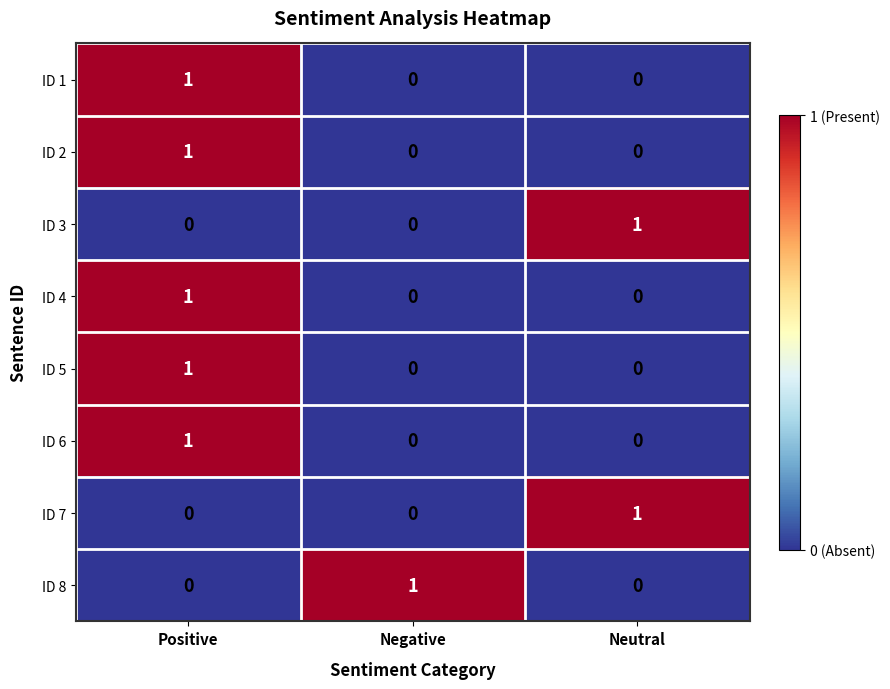

Reading left to right, transcribe all the data shown in this chart.

ID 1: 1	0	0
ID 2: 1	0	0
ID 3: 0	0	1
ID 4: 1	0	0
ID 5: 1	0	0
ID 6: 1	0	0
ID 7: 0	0	1
ID 8: 0	1	0